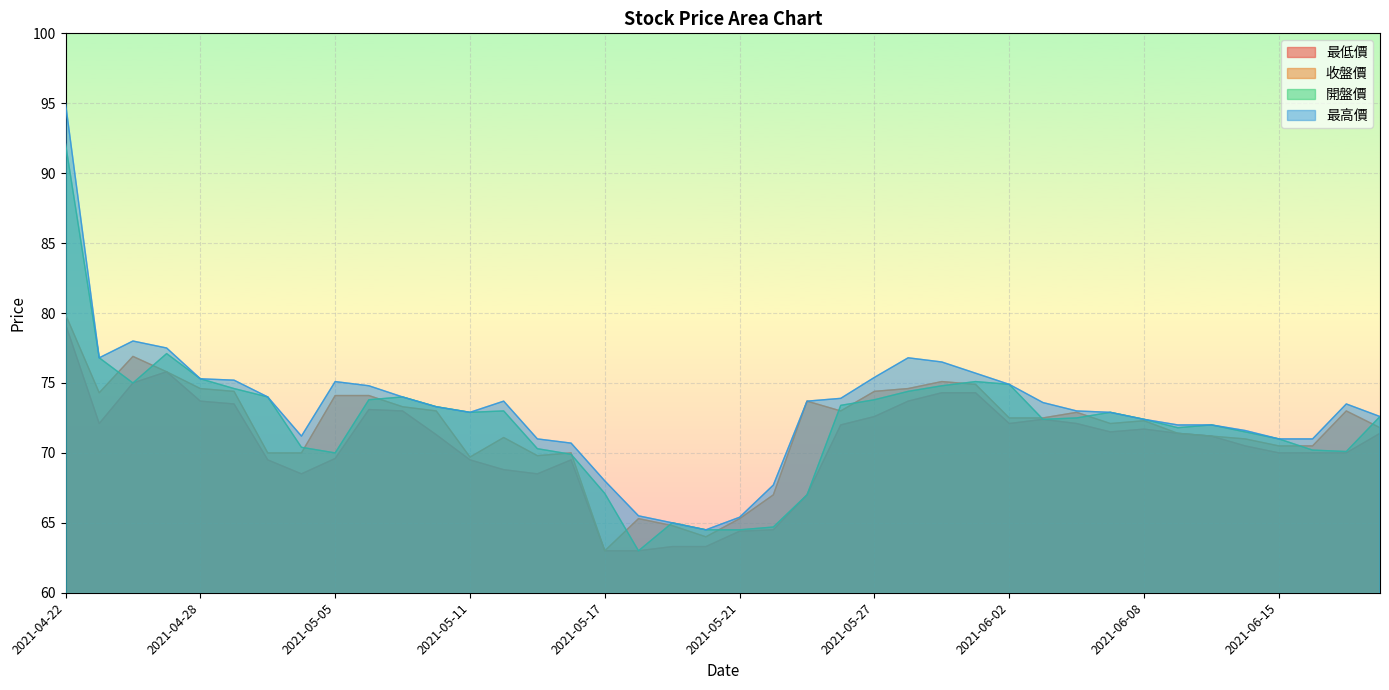

What position from the right is 2021-06-18?

1